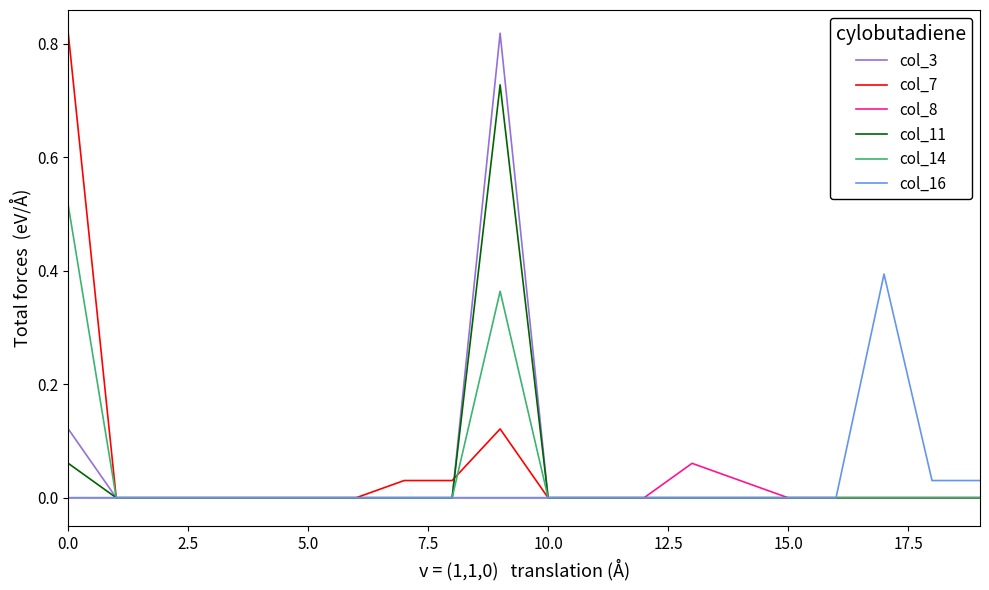

List the series in order of their peak value, highest first.

col_3, col_7, col_11, col_14, col_16, col_8